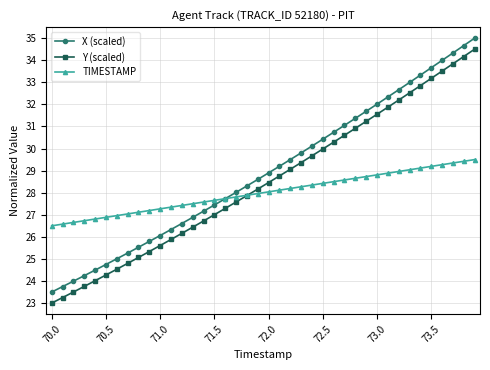

What is the value of the TIMESTAMP point at the 40th from the left?

29.5